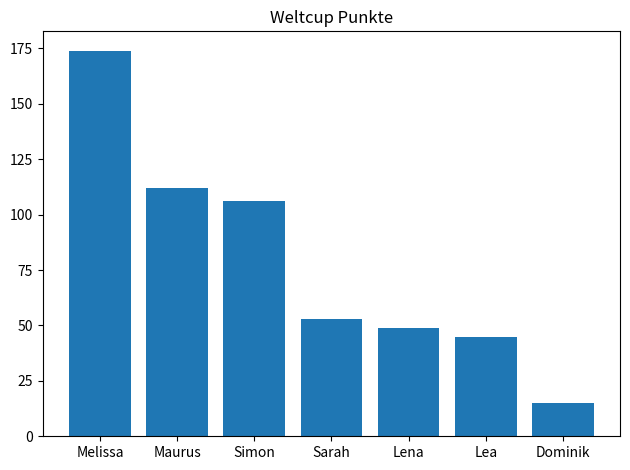

What is the value of the 6th bar from the left?

45